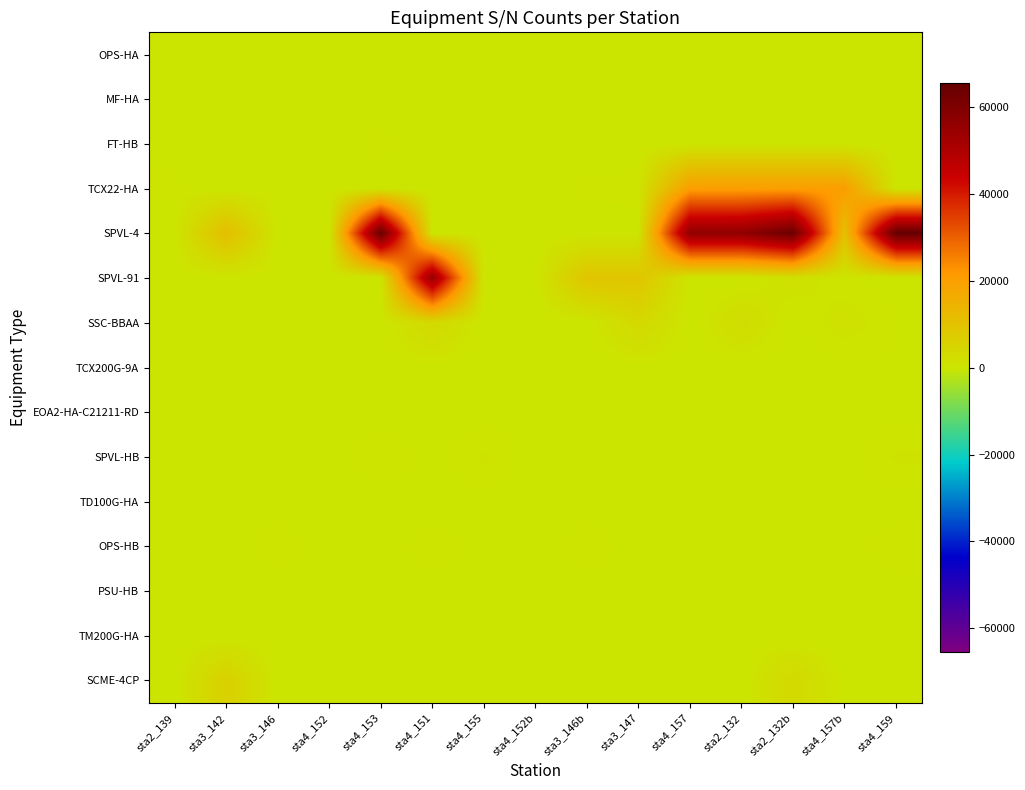

Which series has the widest spread of values?

SPVL-4